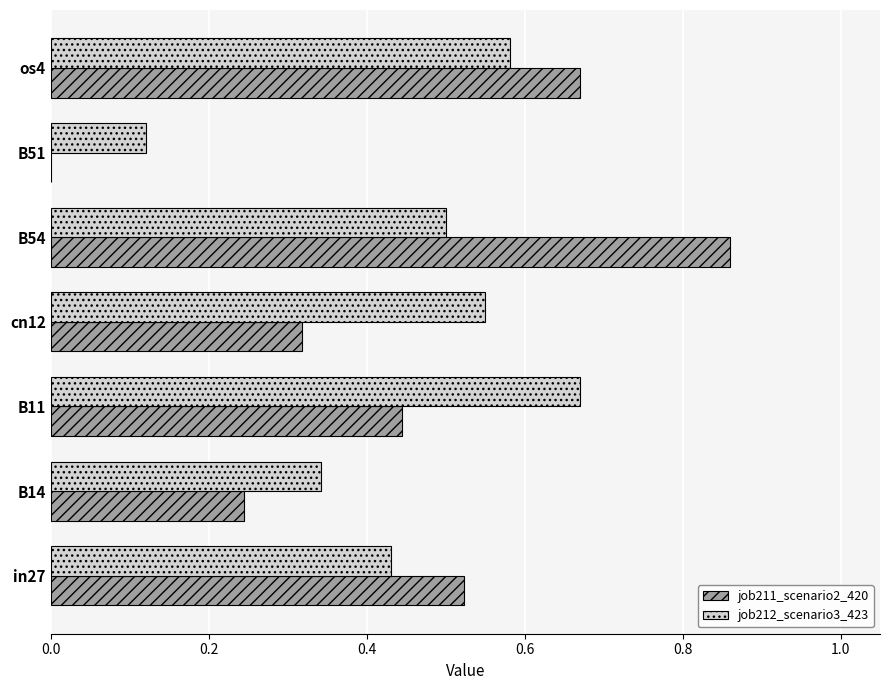

True or false: job212_scenario3_423 has a value of 0.2 at B51.

False